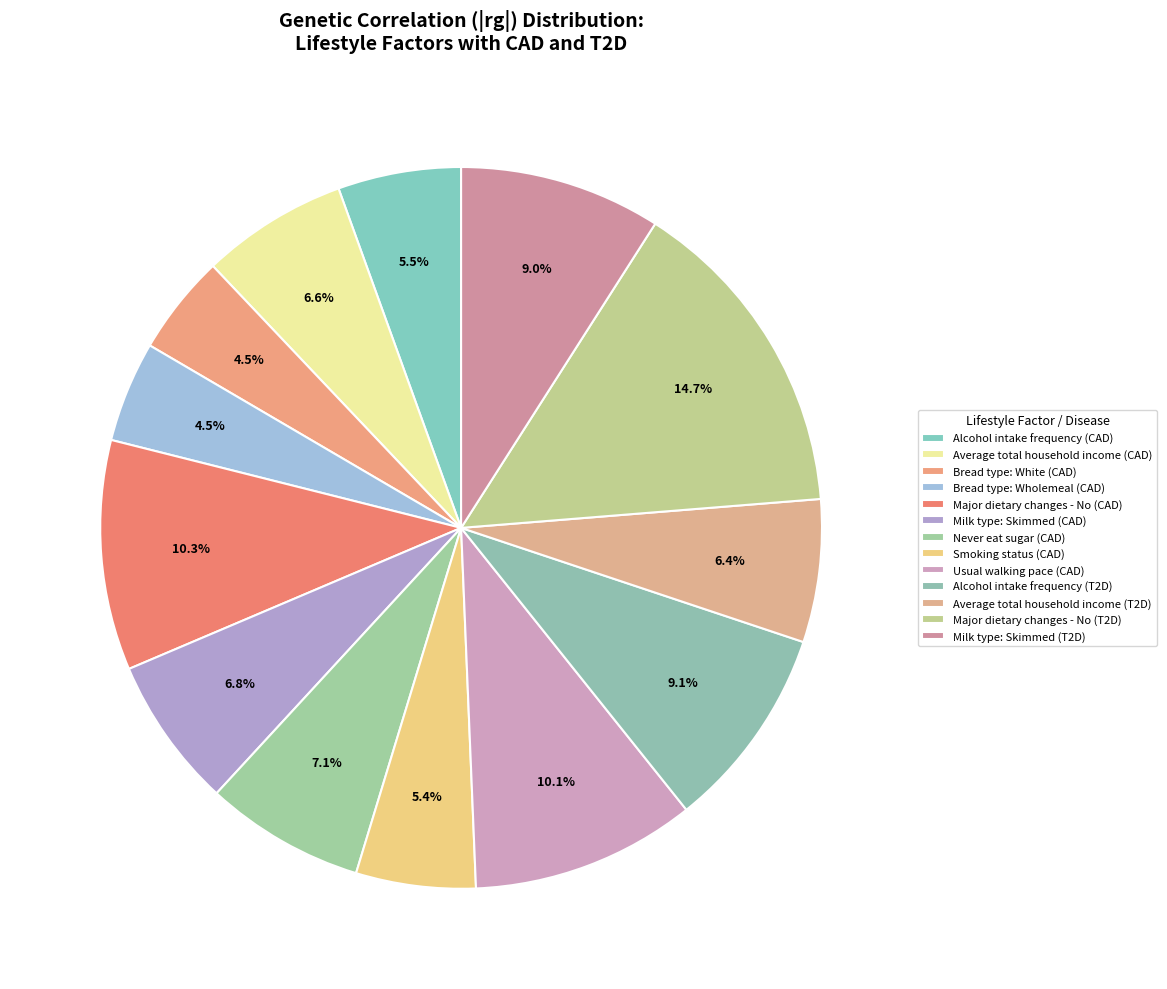

Between Milk type: Skimmed (CAD) and Alcohol intake frequency (T2D), which is larger?

Alcohol intake frequency (T2D)